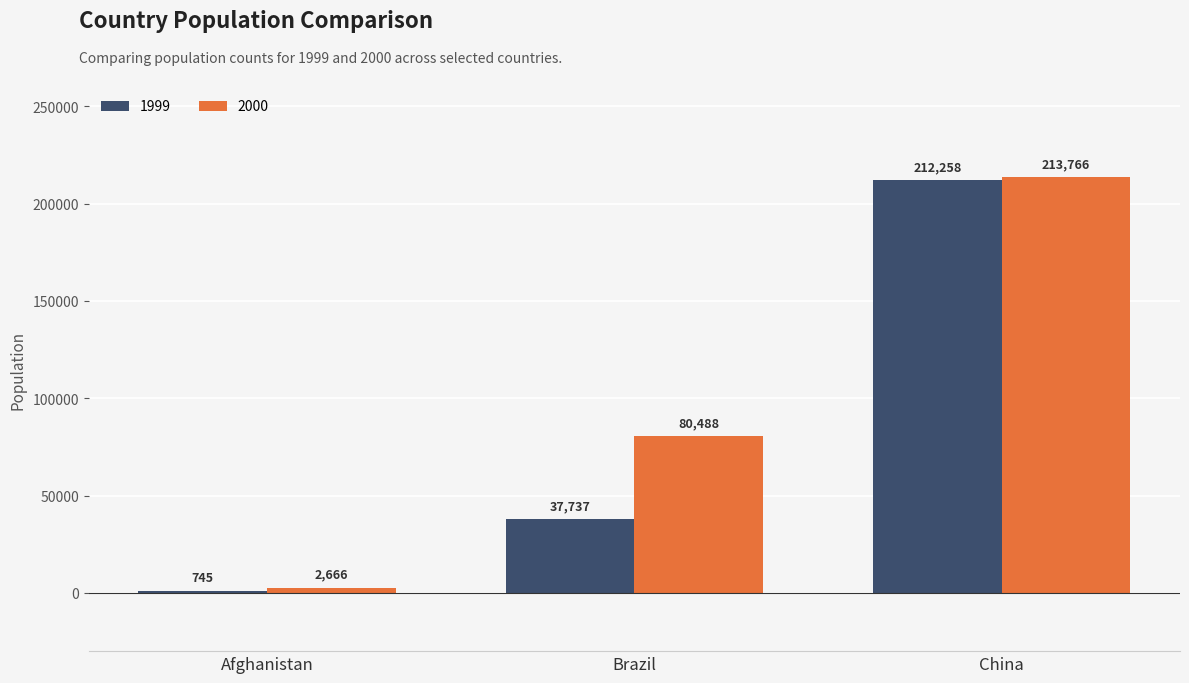

Which label corresponds to the largest value in the chart?

China